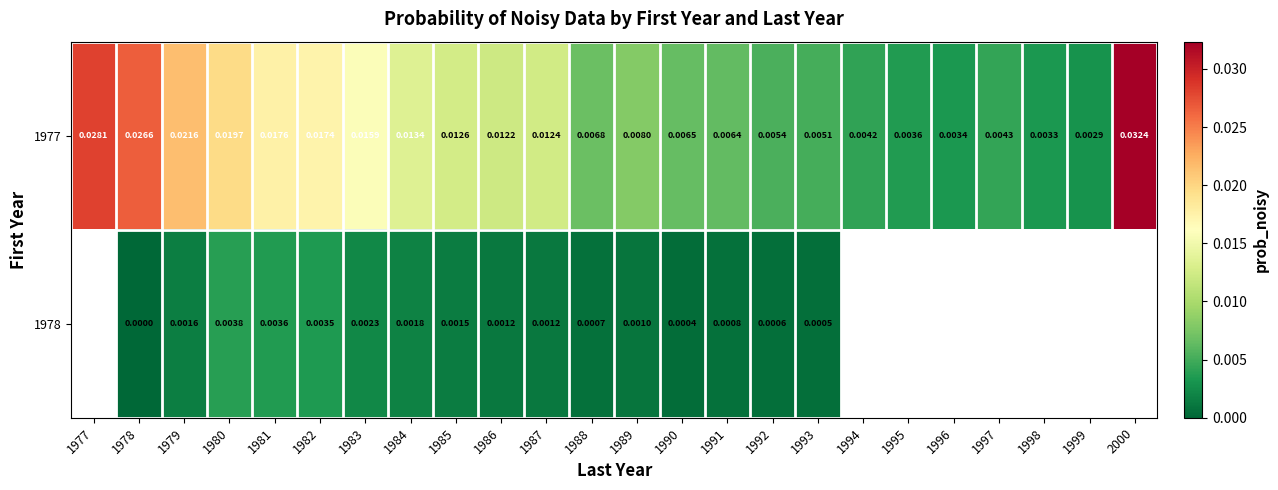

At which label does 1977 reach its minimum?

1999